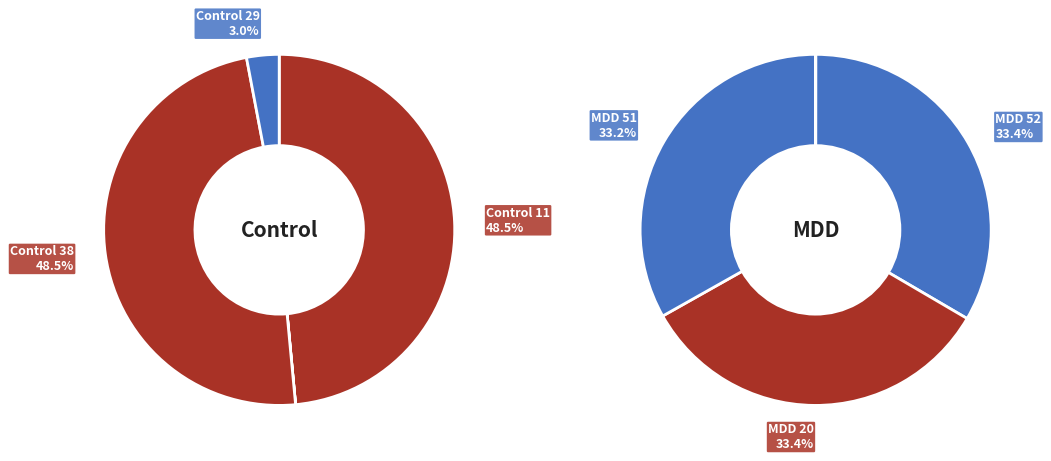

Is there a majority slice in this chart?

No